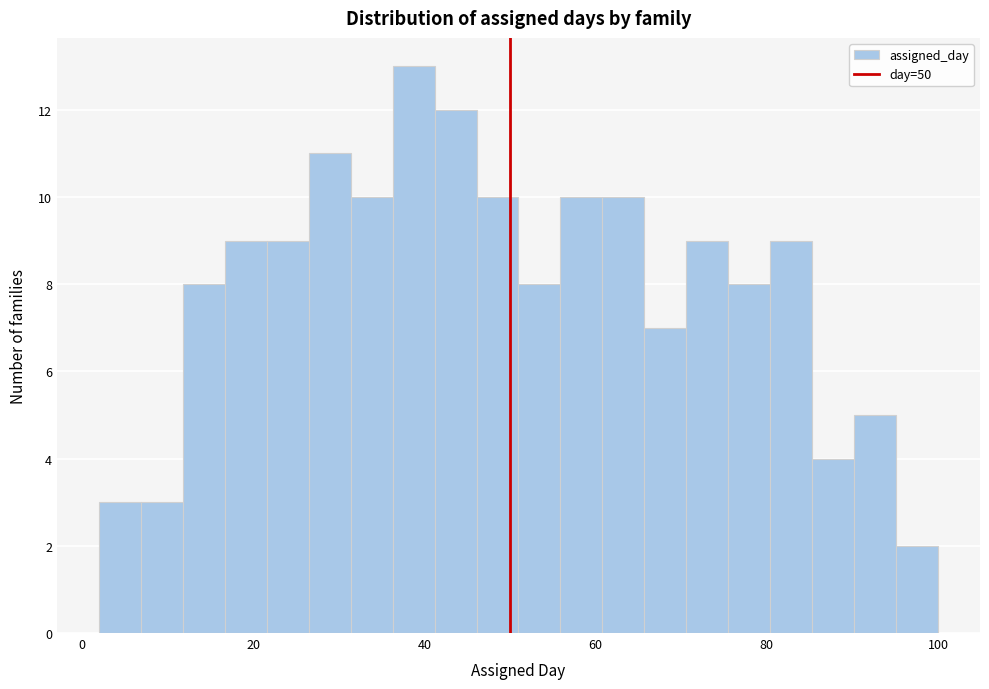

Read against the x-axis, roughly where is the centre of the tallest bar?

38